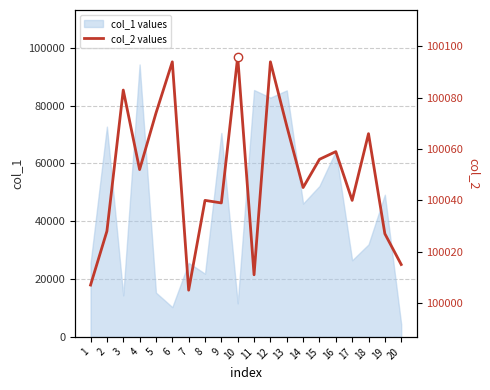

Count the number of values greater than 100052.

9